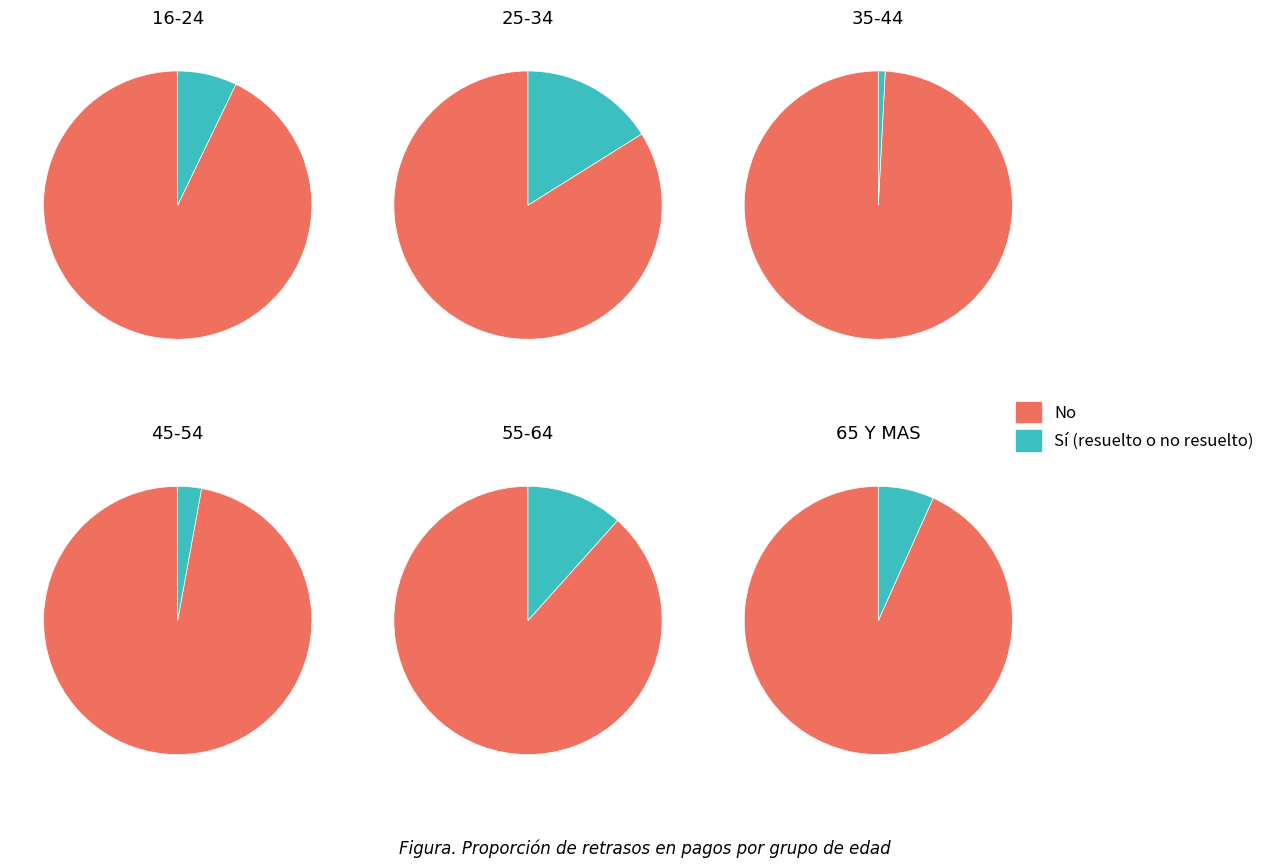

How many slices are in this pie chart?

6